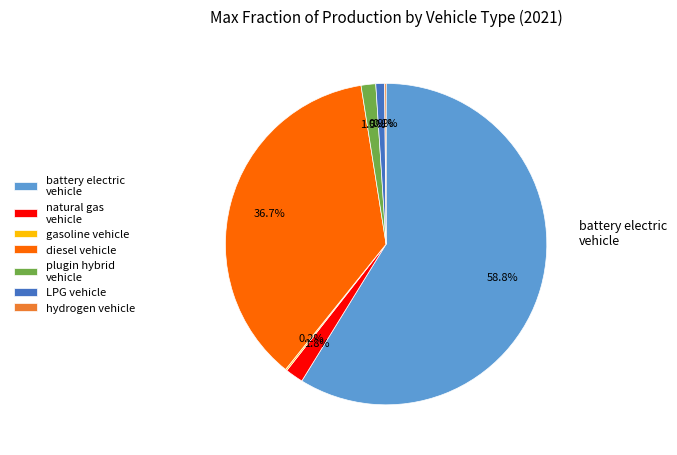

What portion of the pie excludes natural gas vehicle?

98.2%